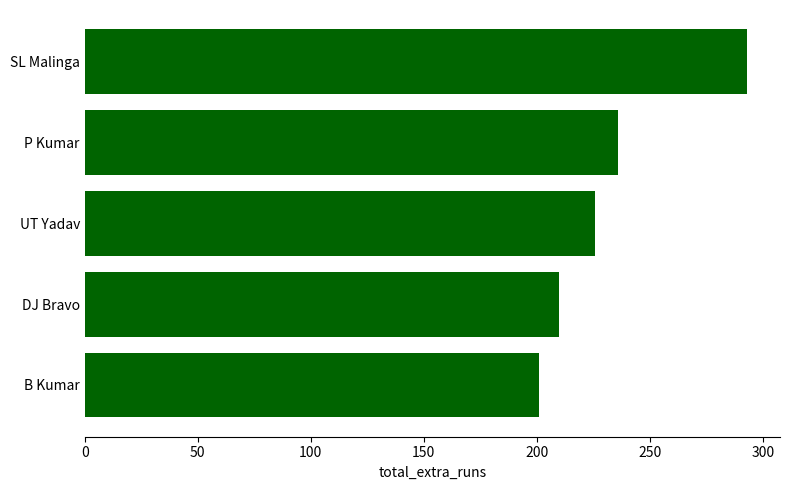

How many values are below 226?

2